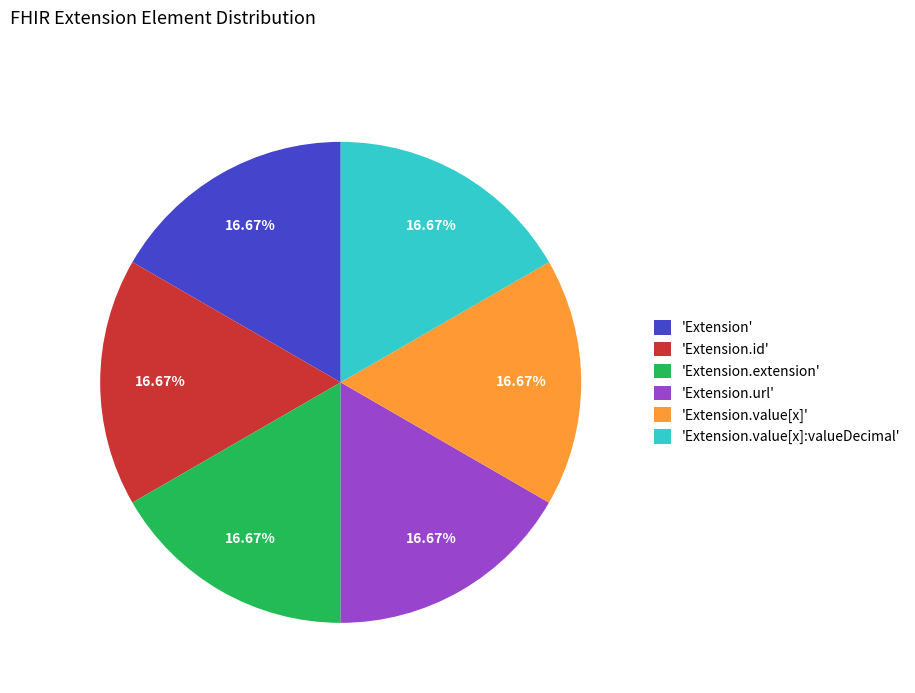

Is there any slice that represents more than half of the pie?

No